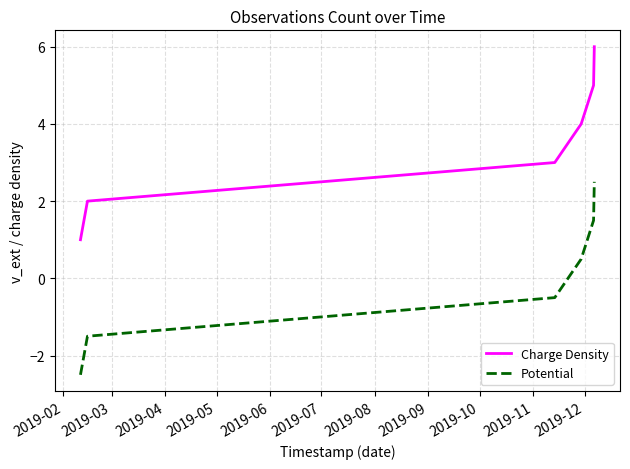

How many lines are shown in the chart?

2